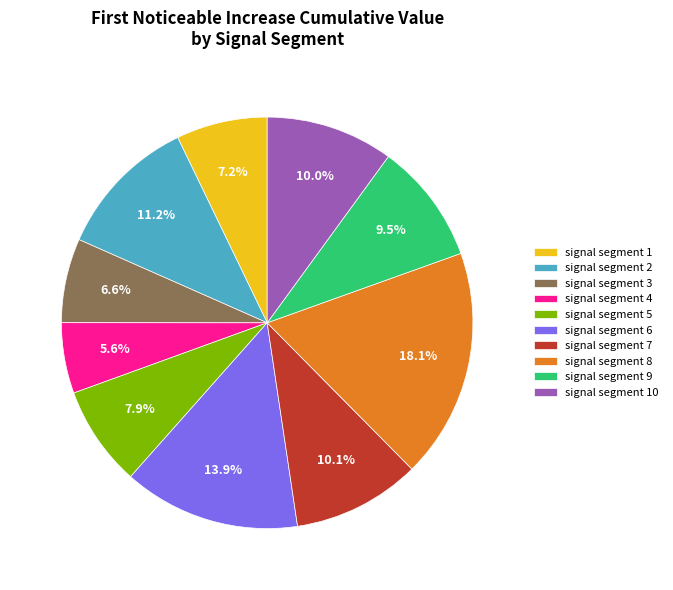

To the nearest percent, what percentage of the pie is signal segment 4?

6%